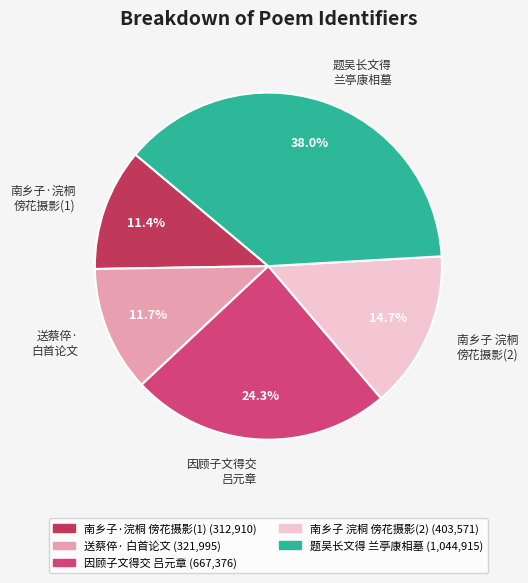

Between 题吴长文得 兰亭康相墓 and 南乡子 浣桐 傍花摄影(2), which is larger?

题吴长文得 兰亭康相墓